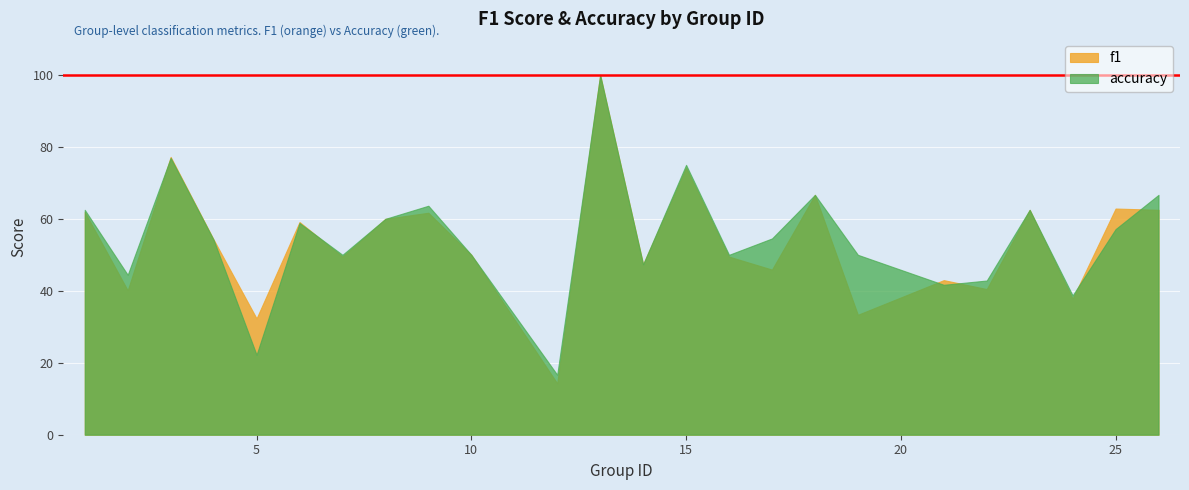

At 25, list the series in order from smallest to largest.

accuracy, f1